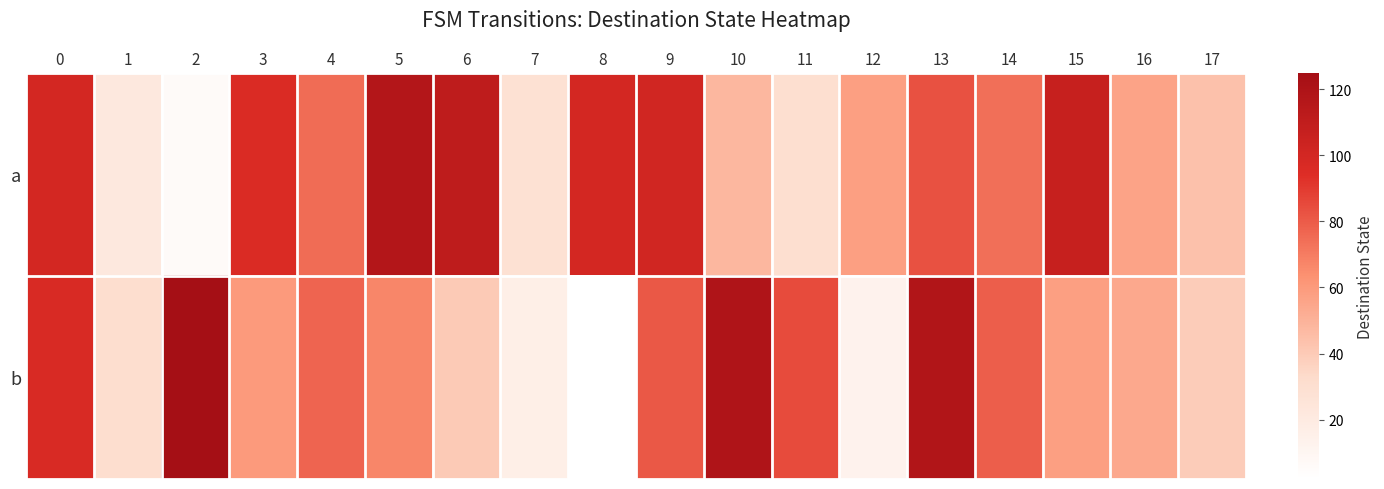

What is the total value across all series at 3?

156